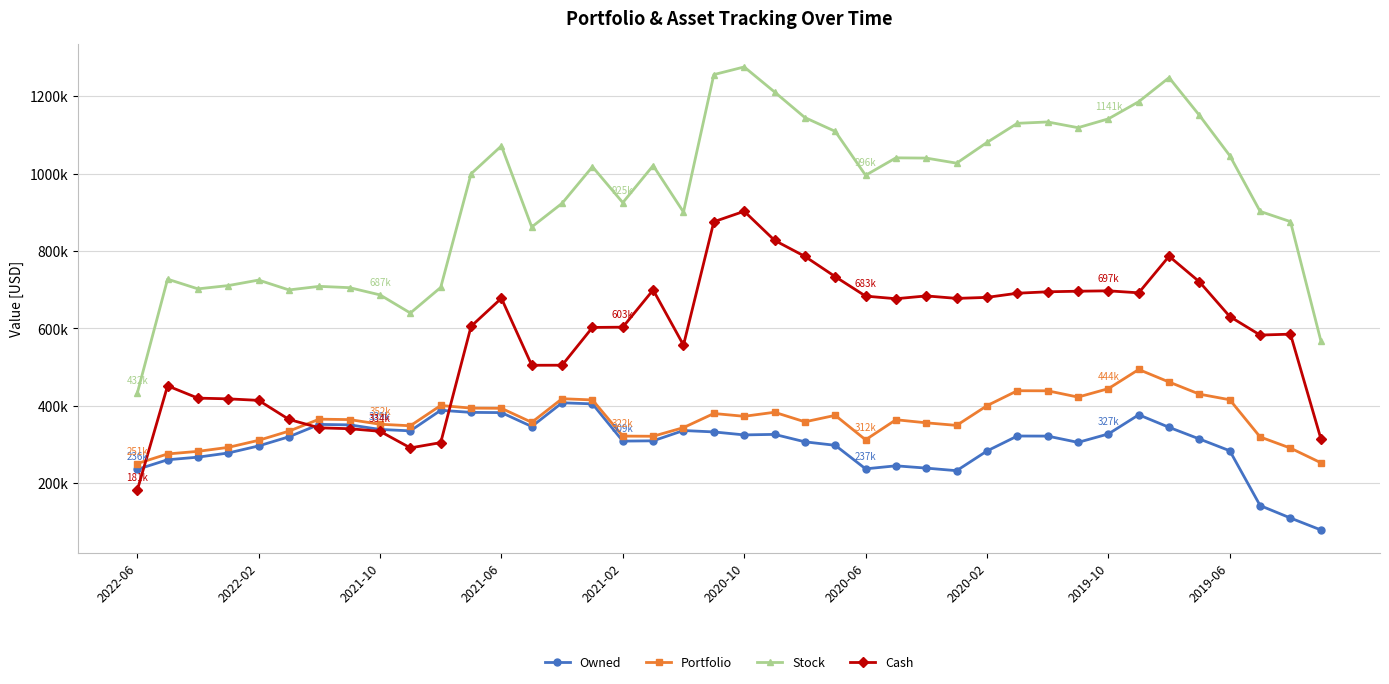

Where is Stock nearest to the value 853802?

13